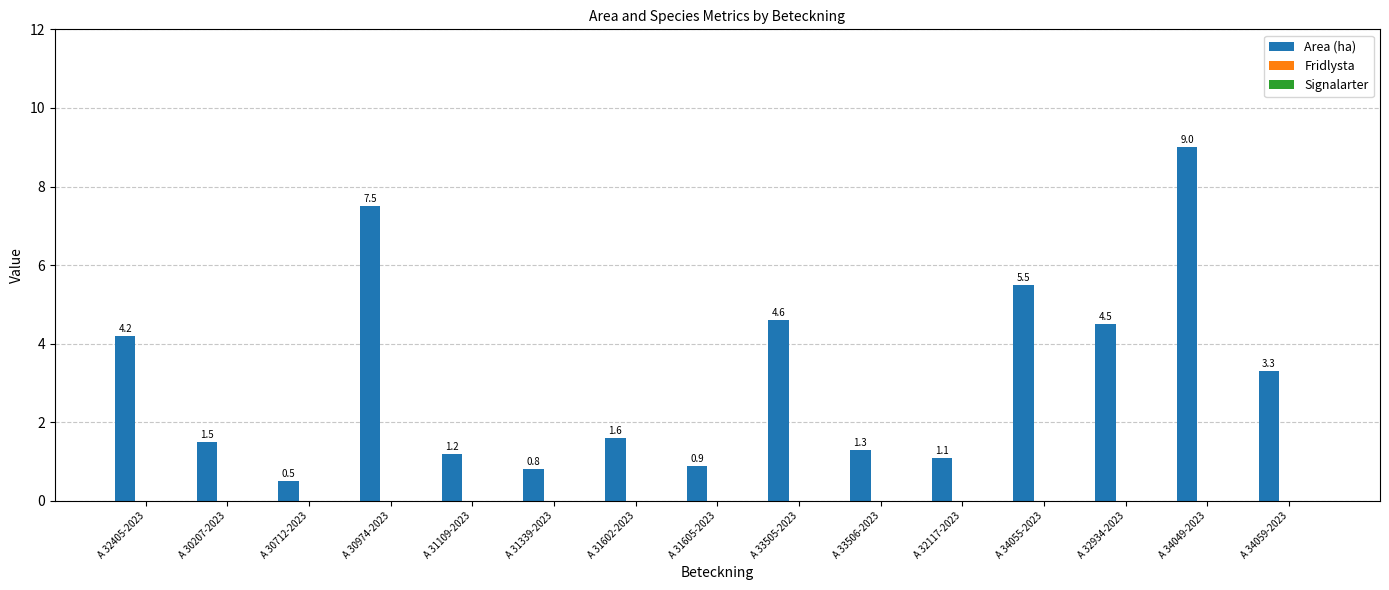

What is the label of the 11th bar from the left?

A 32117-2023